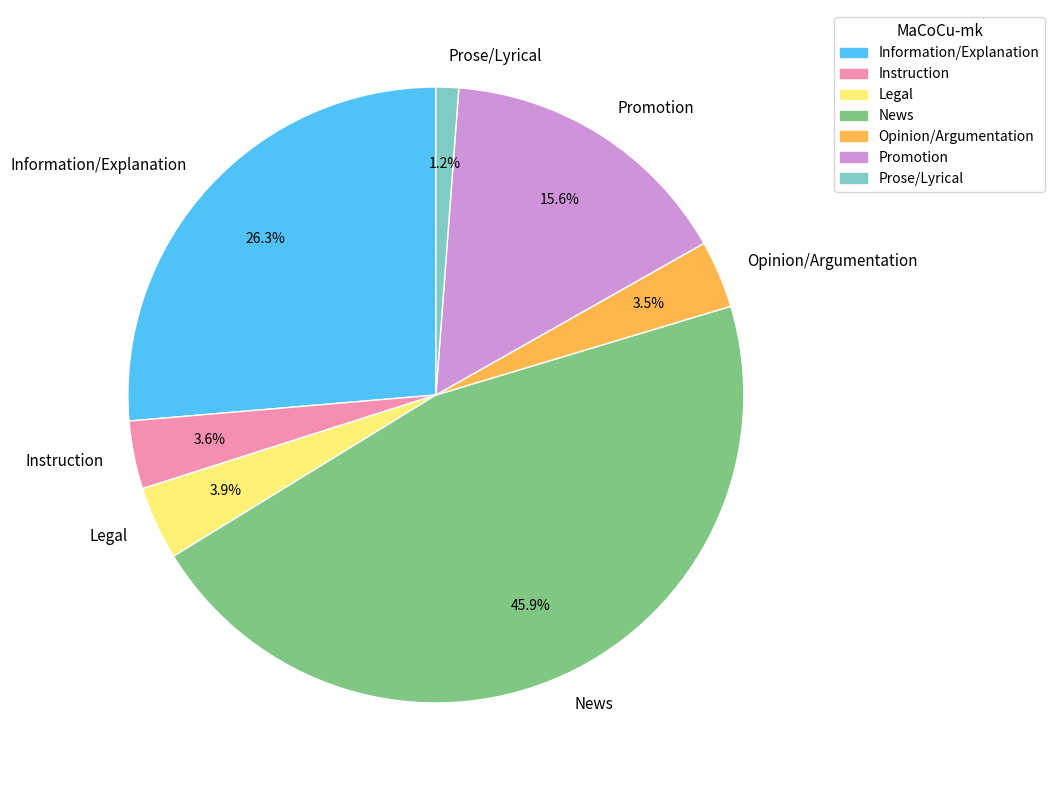

To the nearest percent, what portion does News represent?

46%